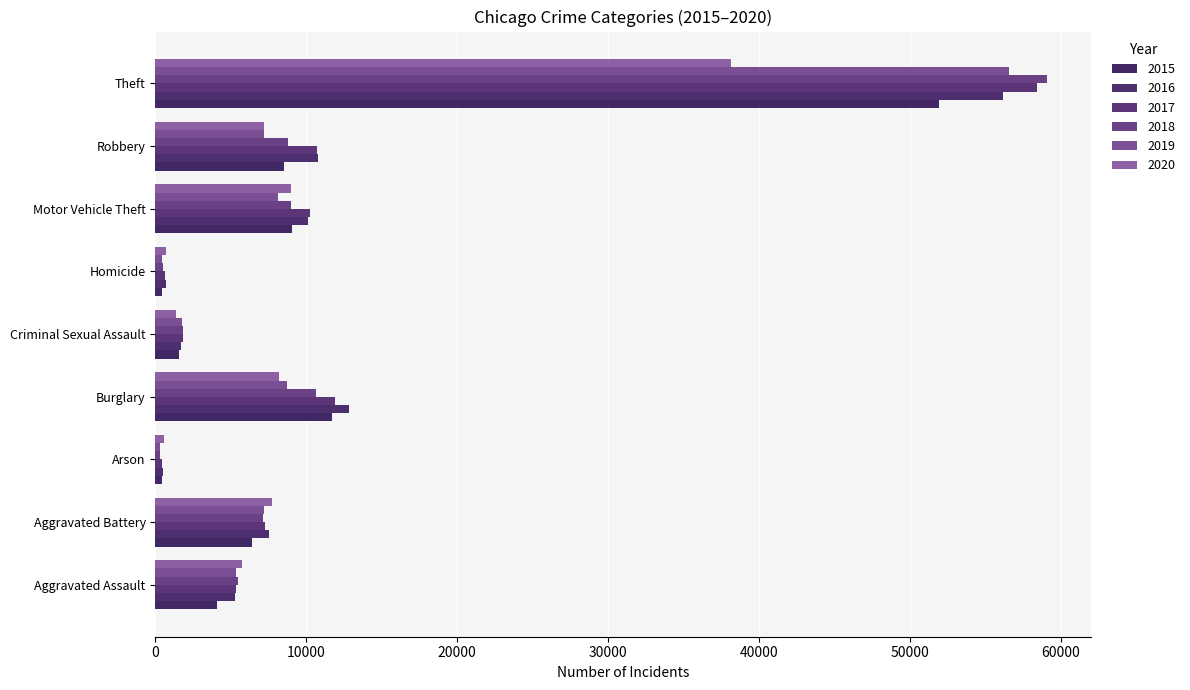

Reading right to left, transcribe all the data shown in this chart.

2015: 51901	8516	9064	457	1557	11689	415	6435	4090
2016: 56146	10764	10088	720	1722	12840	476	7534	5267
2017: 58402	10698	10232	632	1816	11904	418	7254	5342
2018: 59073	8761	8960	539	1849	10672	340	7114	5507
2019: 56577	7180	8155	463	1751	8741	332	7205	5363
2020: 38124	7220	8961	724	1358	8164	541	7743	5763